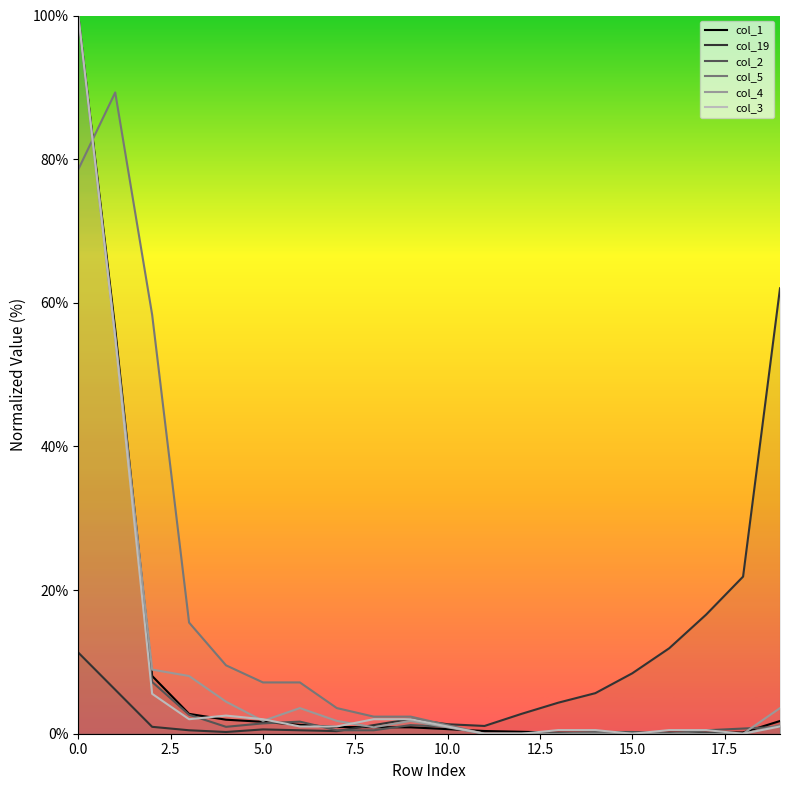

Rank the series at 11 from highest to lowest value.

col_19, col_1, col_3, col_2, col_4, col_5